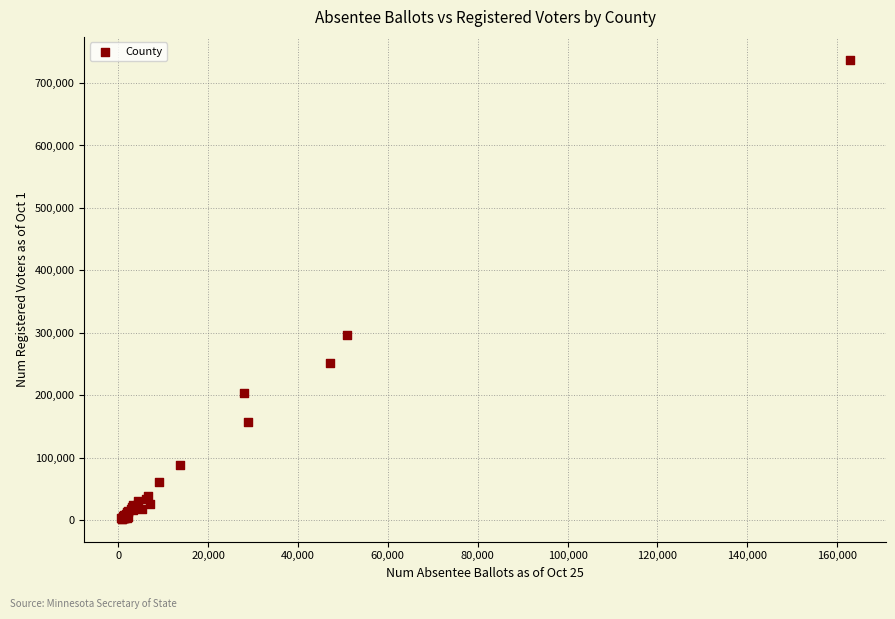

What Y value in the scatter plot is closest to 369603?

297151